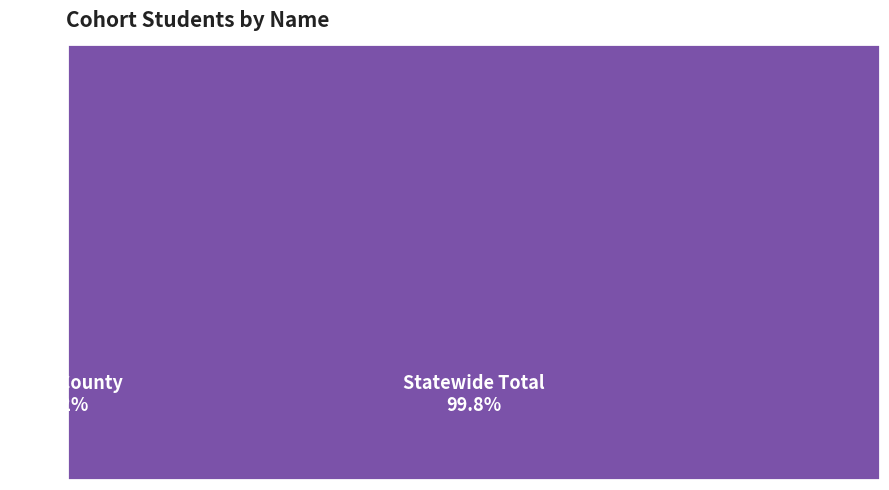

To the nearest percent, what is the difference between the largest and smallest slice percentages?

100%